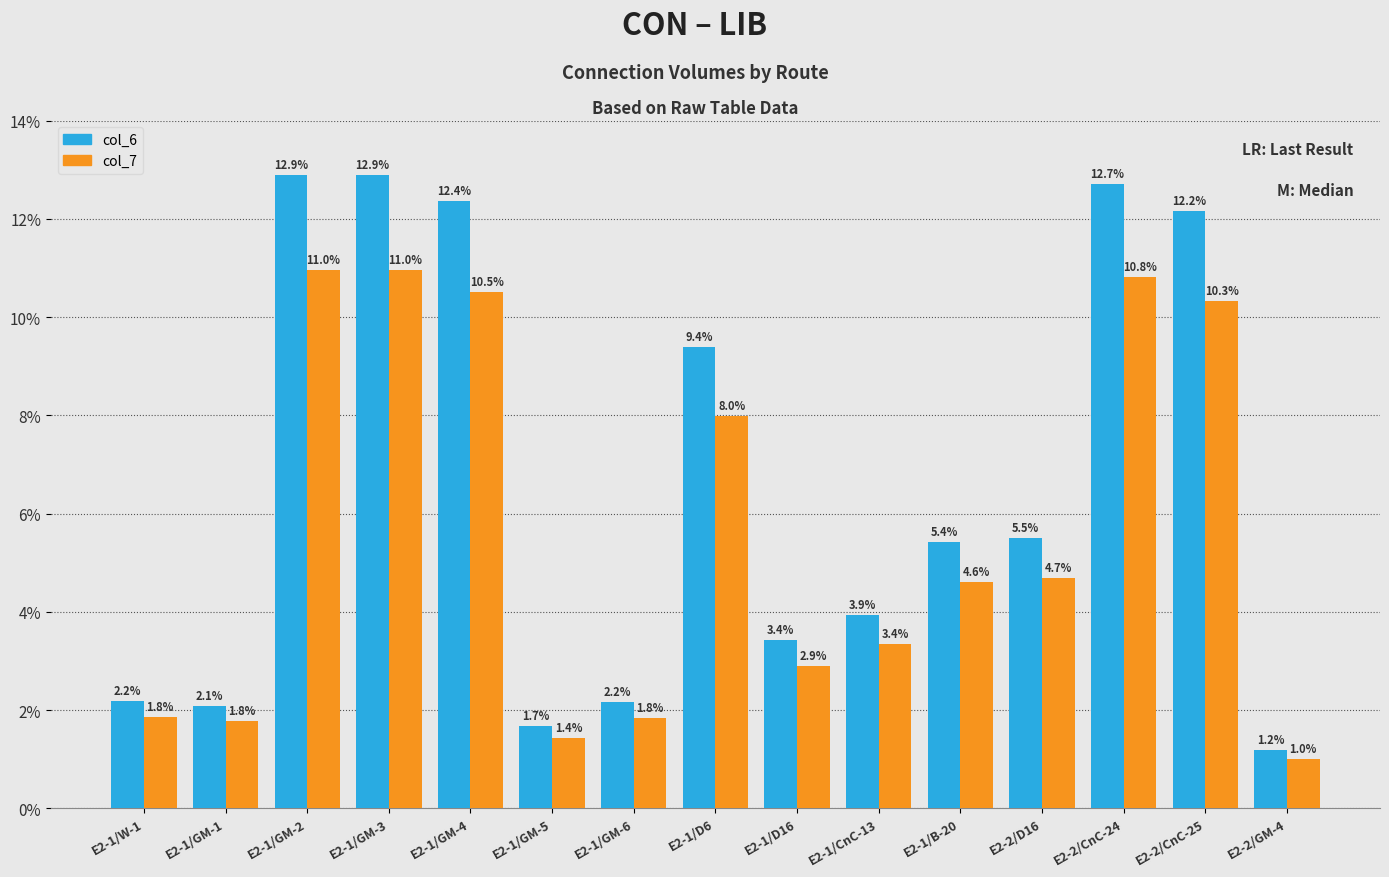

At how many categories does at least one series exceed 12?

5